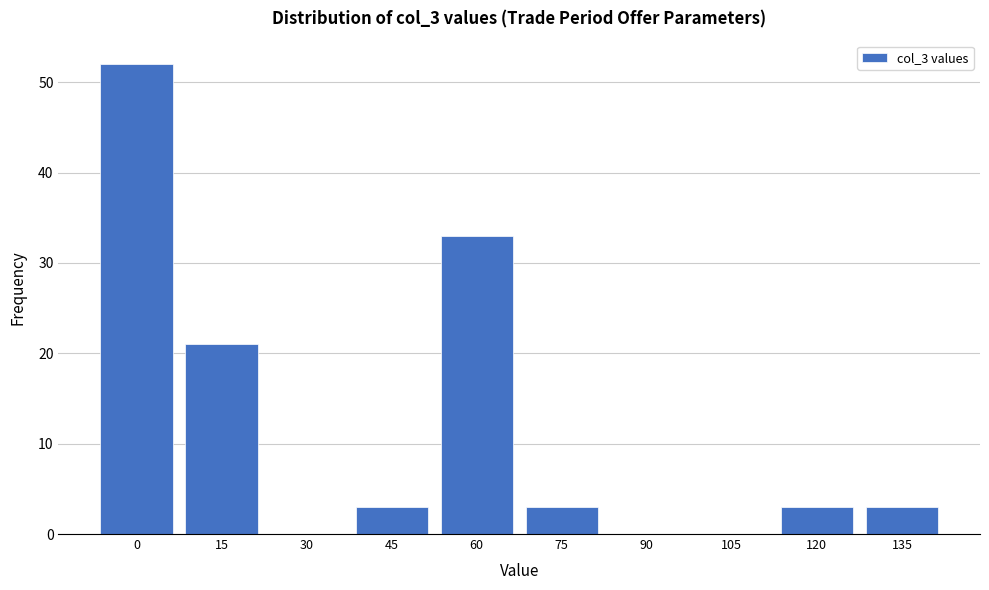

Reading right to left, transcribe all the data shown in this chart.

135=3	120=3	105=0	90=0	75=3	60=33	45=3	30=0	15=21	0=52